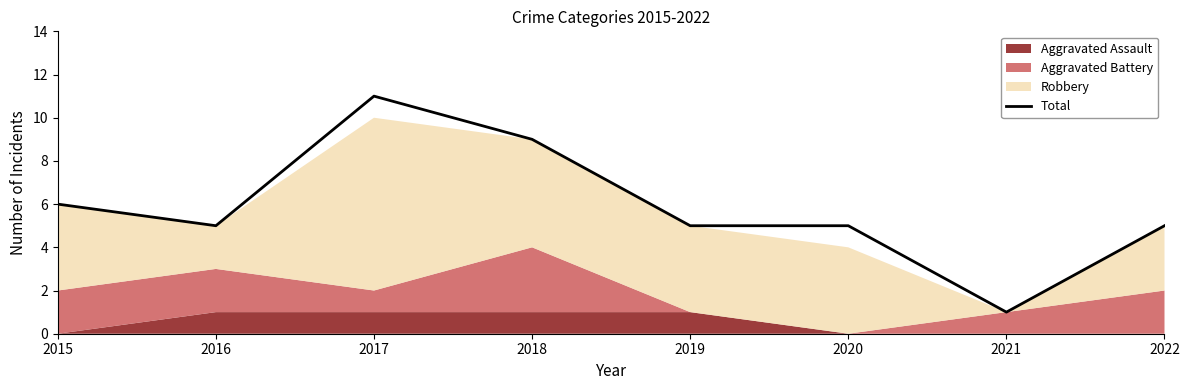

How many values are between 5 and 9?

6